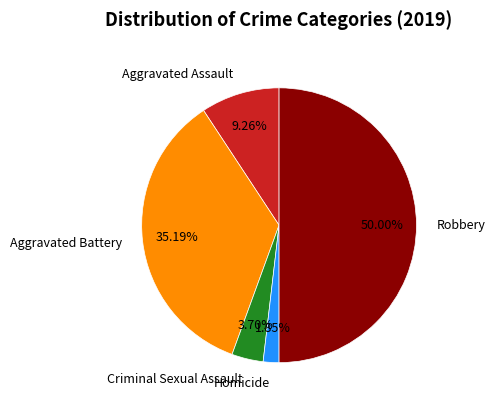

To the nearest percent, what is the combined percentage of Aggravated Assault and Homicide?

11%